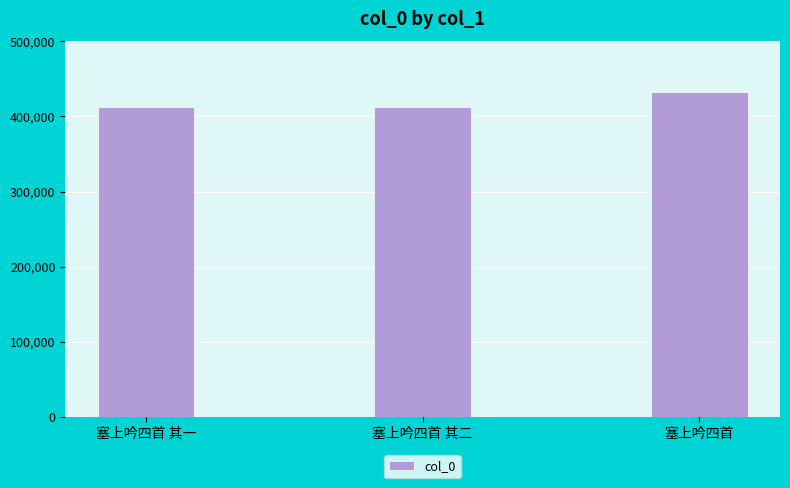

Does the chart contain stacked bars?

No